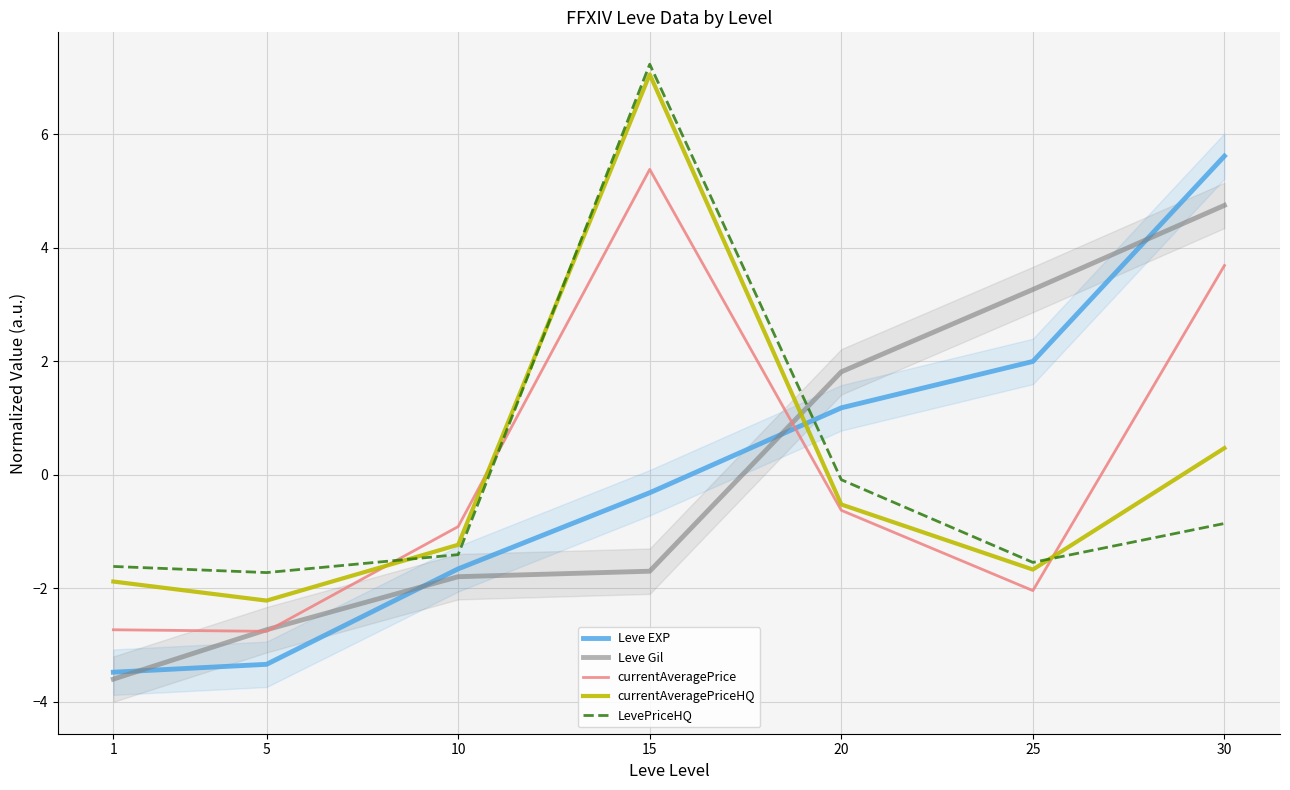

Between which two adjacent categories do currentAveragePrice and Leve Gil first intersect?

1 and 5